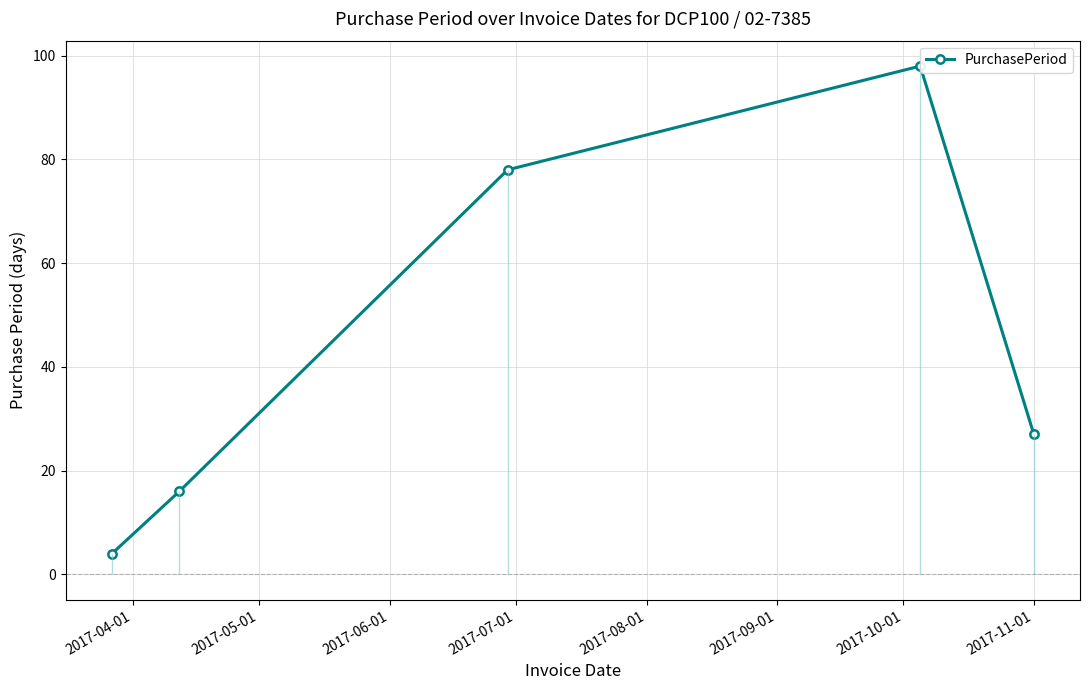

What is the smallest value displayed?

4